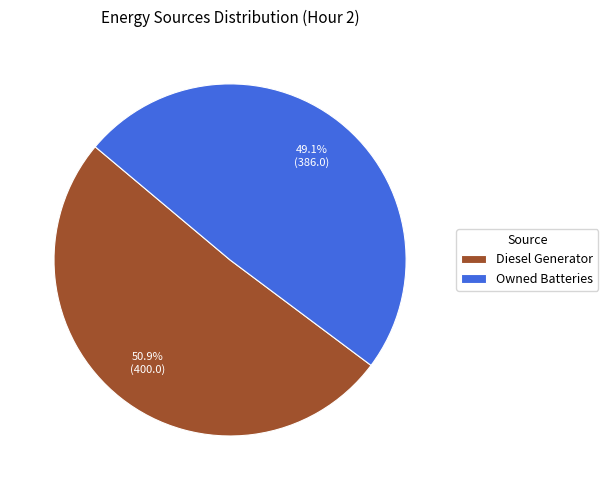

Is Owned Batteries the majority of the pie?

No